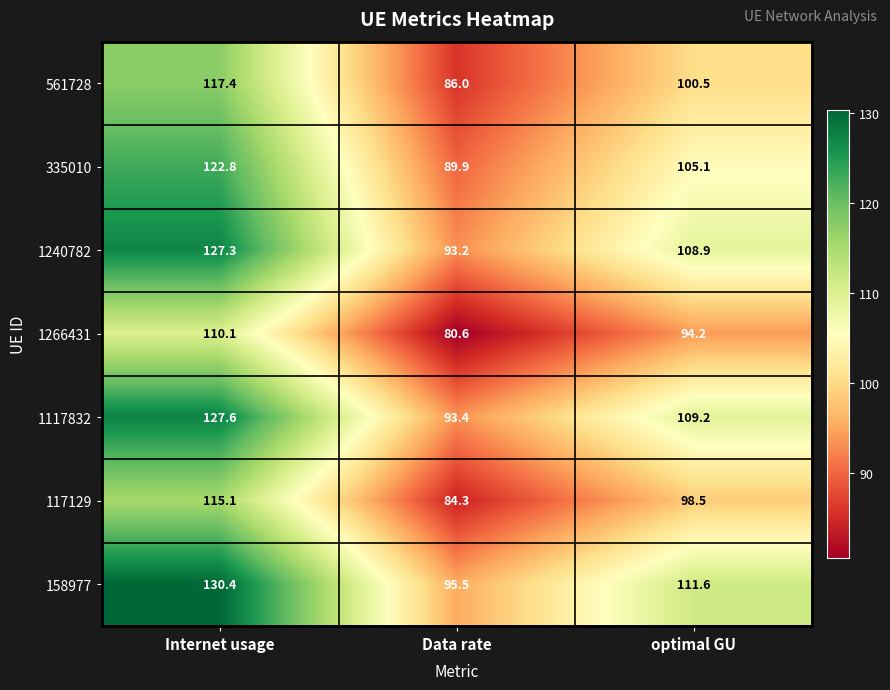

What is the spread (max minus min) of values at optimal GU?

17.4